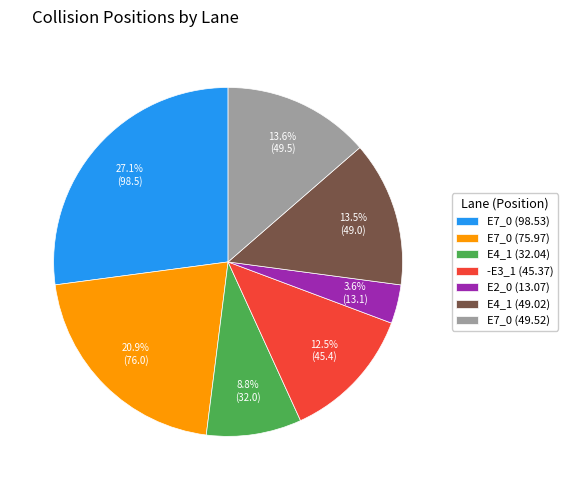

Count the number of slices in the pie.

7